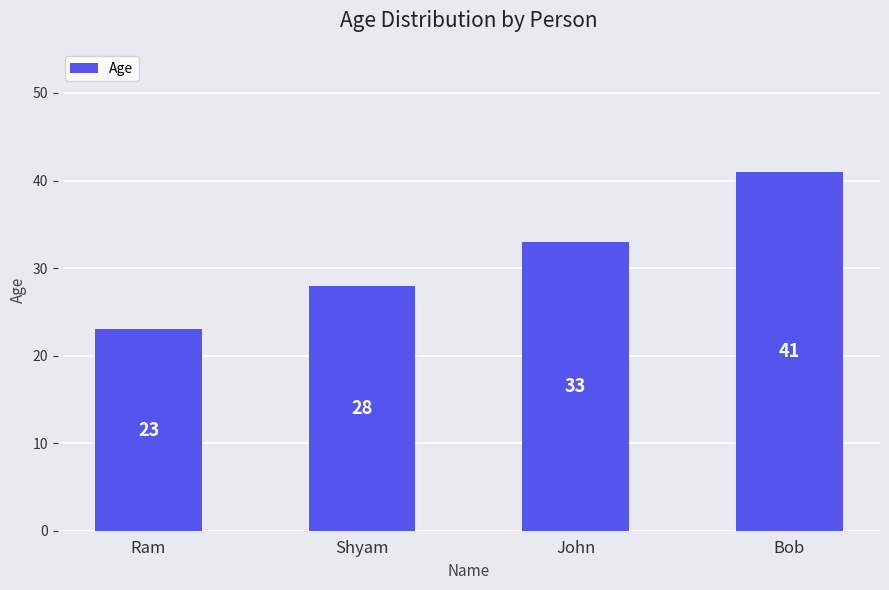

Is it true that the value at Ram is 23?

True